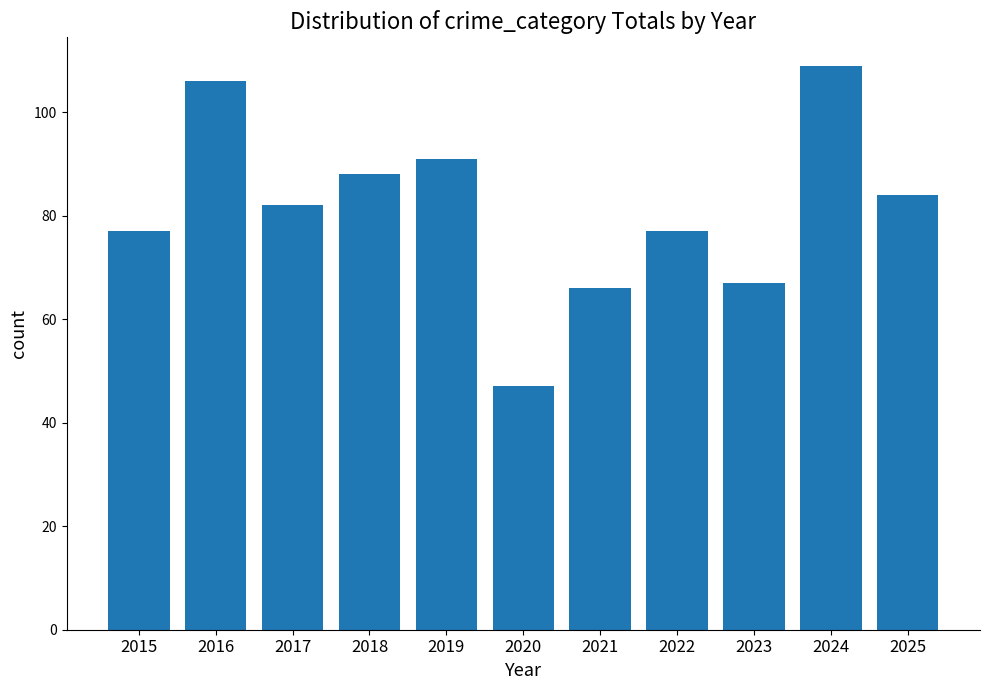

Which category has the lowest value across all series?

2020